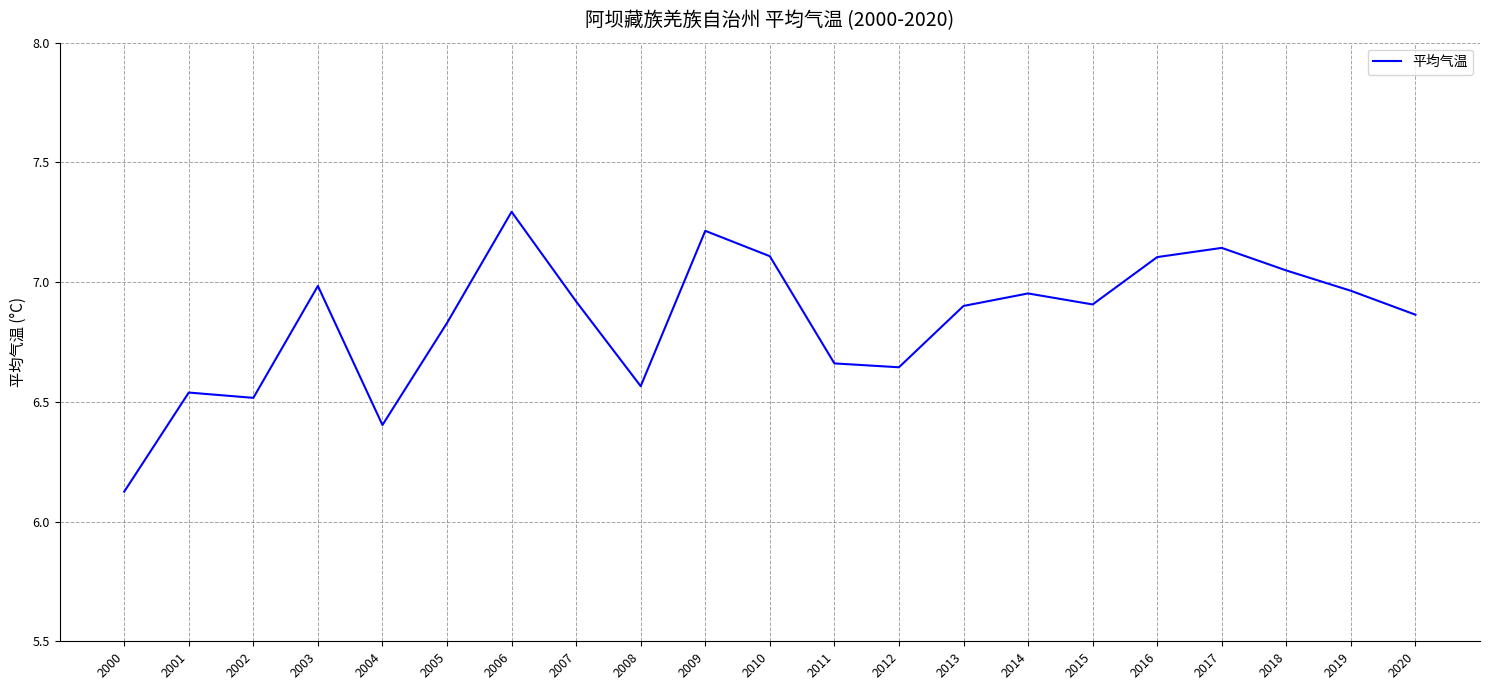

Which label corresponds to the largest value in the chart?

2006